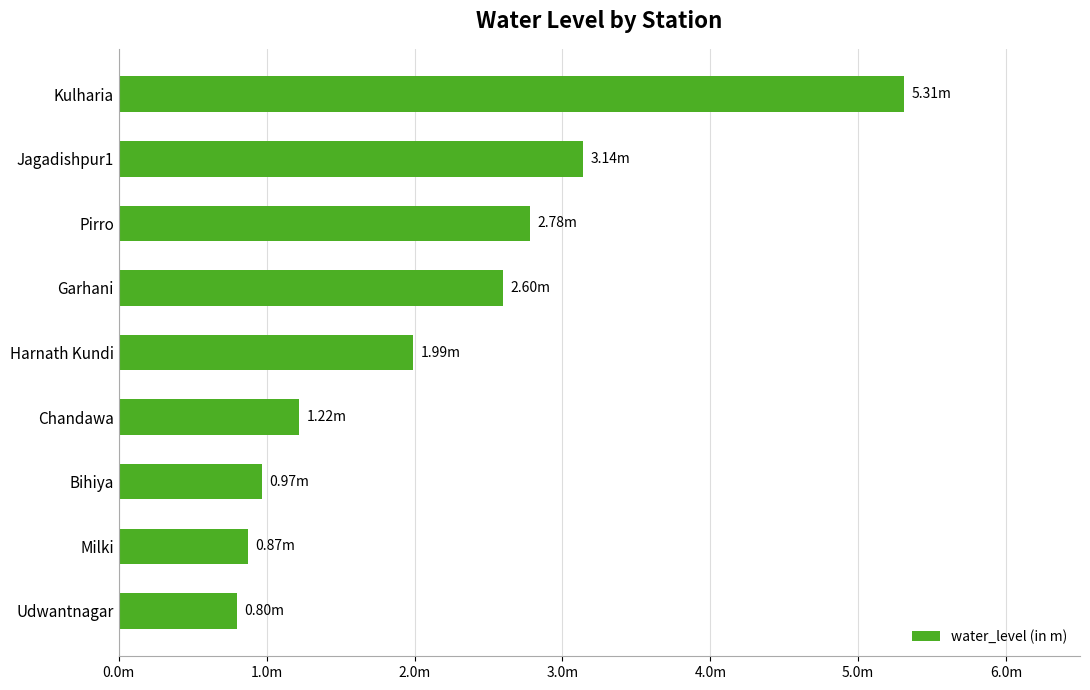

Rank the categories by value from lowest to highest.

Udwantnagar, Milki, Bihiya, Chandawa, Harnath Kundi, Garhani, Pirro, Jagadishpur1, Kulharia